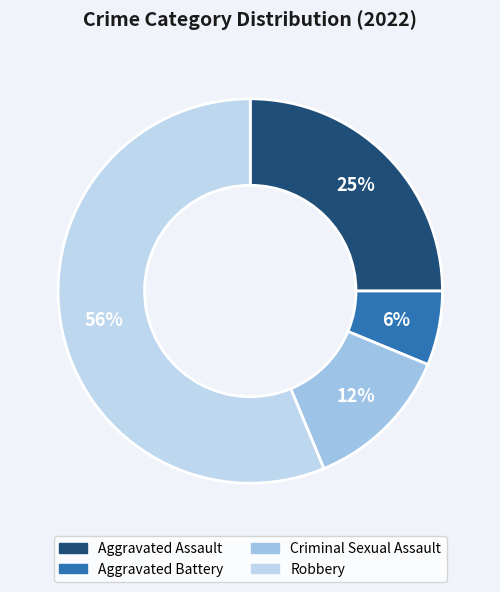

Does any single category account for the majority?

Yes